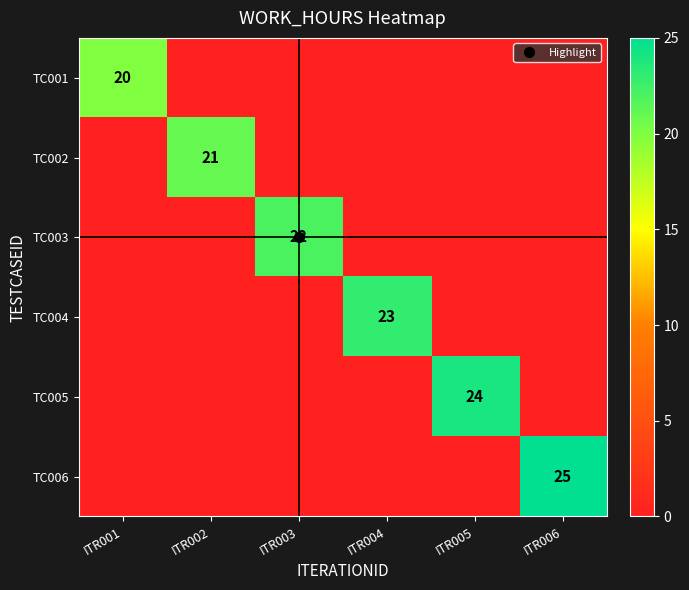

The TC004 series shows 10 at ITR001. True or false?

False